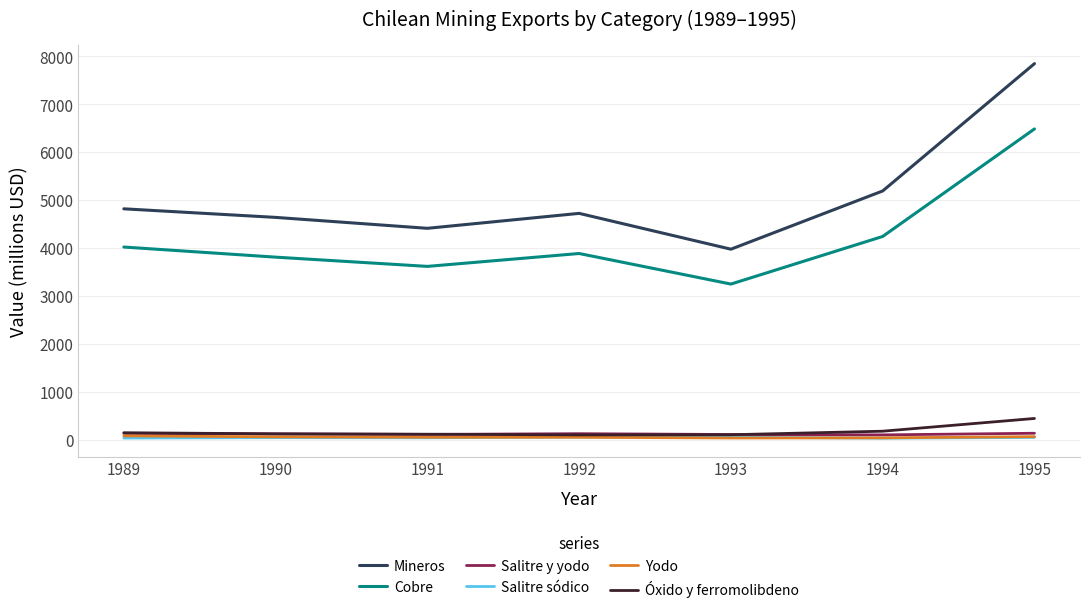

Which series has the largest range (max minus min)?

Mineros